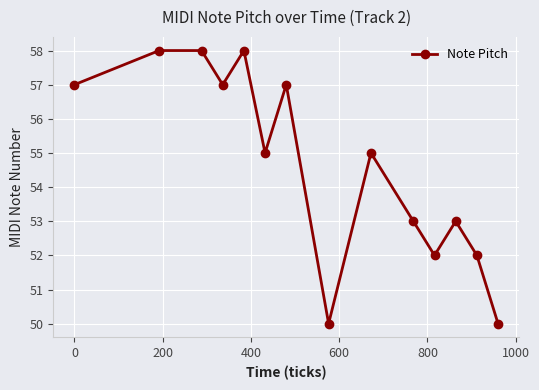

What is the difference between the maximum and minimum values?

8